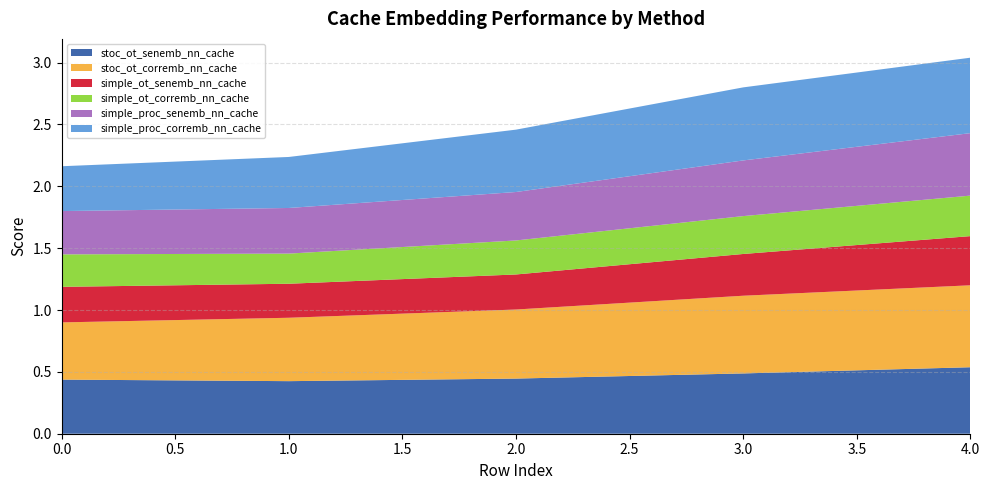

Reading right to left, what are all the values shown in this chart?

stoc_ot_senemb_nn_cache: 4=0.5	3=0.5	2=0.4	1=0.4	0=0.4
stoc_ot_corremb_nn_cache: 4=0.7	3=0.6	2=0.6	1=0.5	0=0.5
simple_ot_senemb_nn_cache: 4=0.4	3=0.3	2=0.3	1=0.3	0=0.3
simple_ot_corremb_nn_cache: 4=0.3	3=0.3	2=0.3	1=0.2	0=0.3
simple_proc_senemb_nn_cache: 4=0.5	3=0.5	2=0.4	1=0.4	0=0.3
simple_proc_corremb_nn_cache: 4=0.6	3=0.6	2=0.5	1=0.4	0=0.4